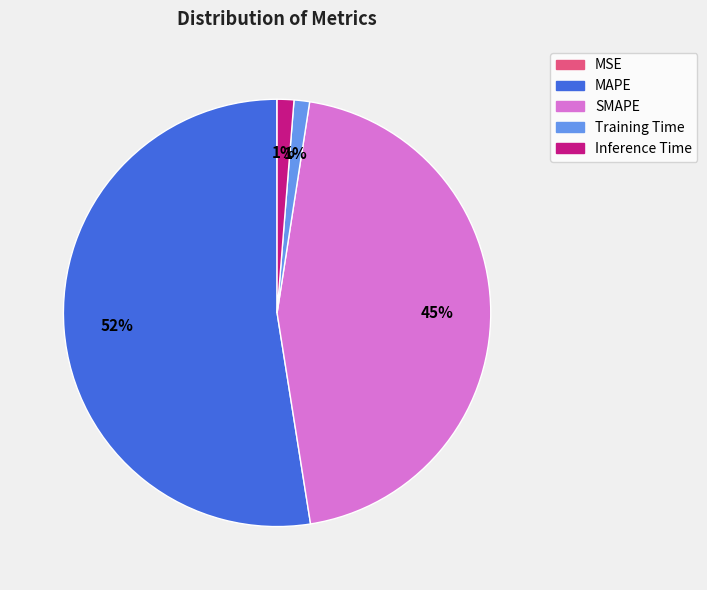

What is the majority slice?

MAPE